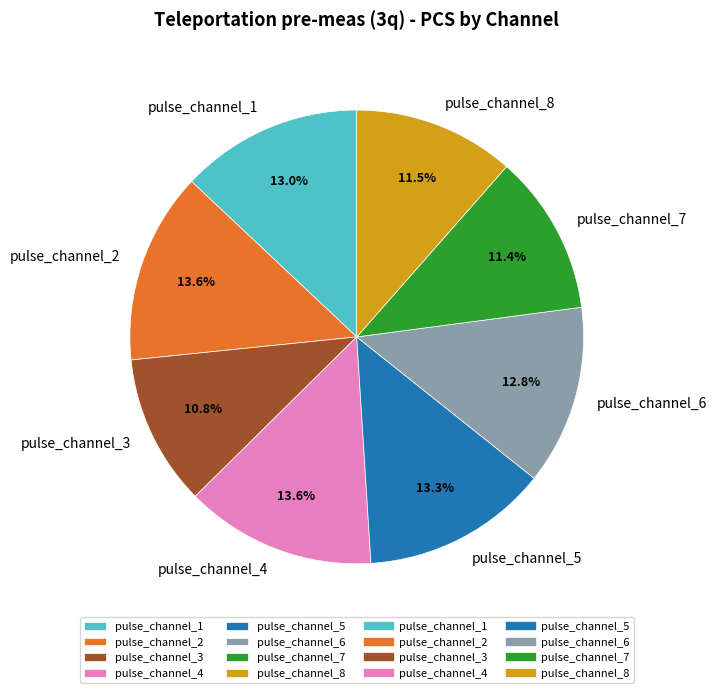

Which category has the smallest portion of the pie?

pulse_channel_3